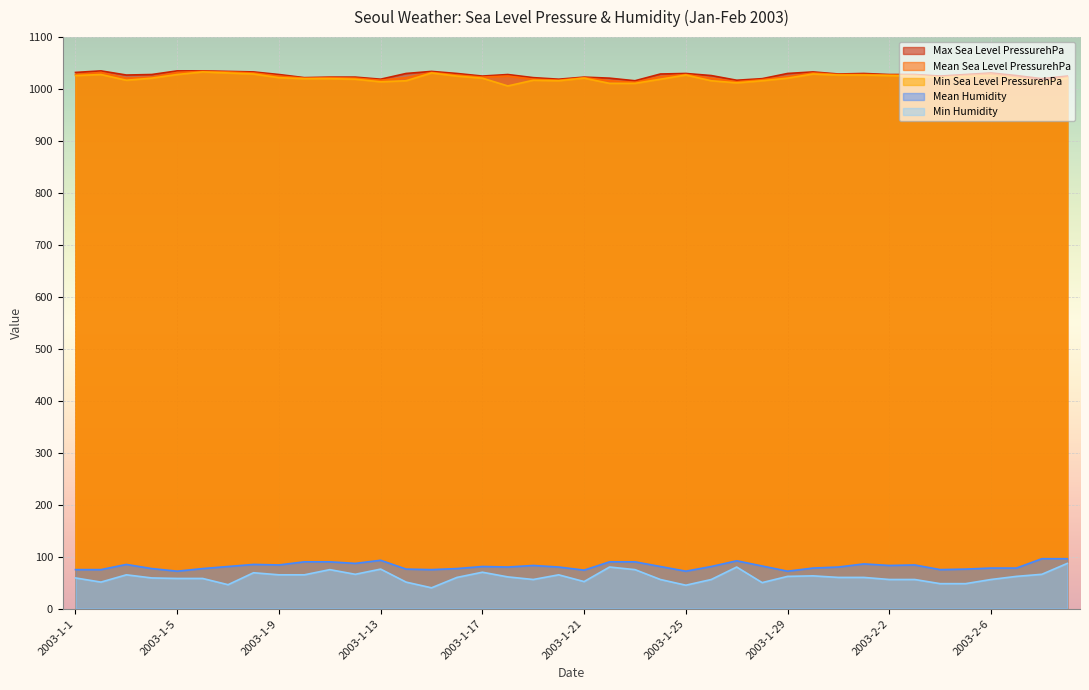

Reading left to right, list all the values displayed in this chart.

Max Sea Level PressurehPa: 1032	1035	1027	1028	1035	1035	1034	1033	1028	1022	1023	1023	1019	1030	1034	1030	1025	1028	1022	1019	1023	1021	1016	1029	1030	1026	1017	1020	1030	1033	1029	1030	1028	1028	1025	1028	1031	1026	1020	1025
Mean Sea Level PressurehPa: 1028	1032	1021	1023	1032	1034	1033	1031	1025	1021	1022	1021	1017	1022	1032	1027	1023	1025	1019	1017	1022	1016	1013	1024	1028	1021	1014	1018	1024	1031	1028	1028	1027	1027	1023	1026	1029	1023	1016	1023
Min Sea Level PressurehPa: 1026	1028	1017	1021	1028	1033	1031	1029	1022	1020	1020	1019	1014	1016	1031	1025	1021	1006	1017	1016	1021	1011	1011	1019	1027	1016	1012	1016	1021	1029	1027	1027	1026	1025	1022	1024	1026	1021	1013	1021
Mean Humidity: 75	75	85	77	72	77	81	85	84	90	90	87	93	76	75	77	81	80	83	80	74	90	90	81	72	81	92	82	72	78	80	86	83	84	75	76	78	78	96	96
Min Humidity: 59	51	65	59	58	58	46	69	65	65	75	66	76	51	40	60	70	61	56	65	52	80	75	56	45	56	80	50	62	63	60	60	56	56	48	48	56	62	66	87